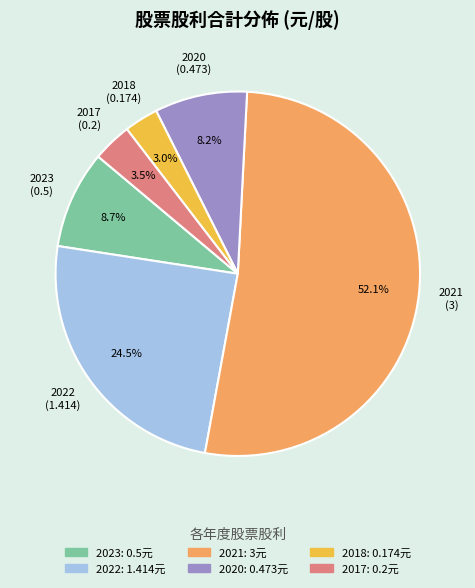

Is there a majority slice in this chart?

Yes